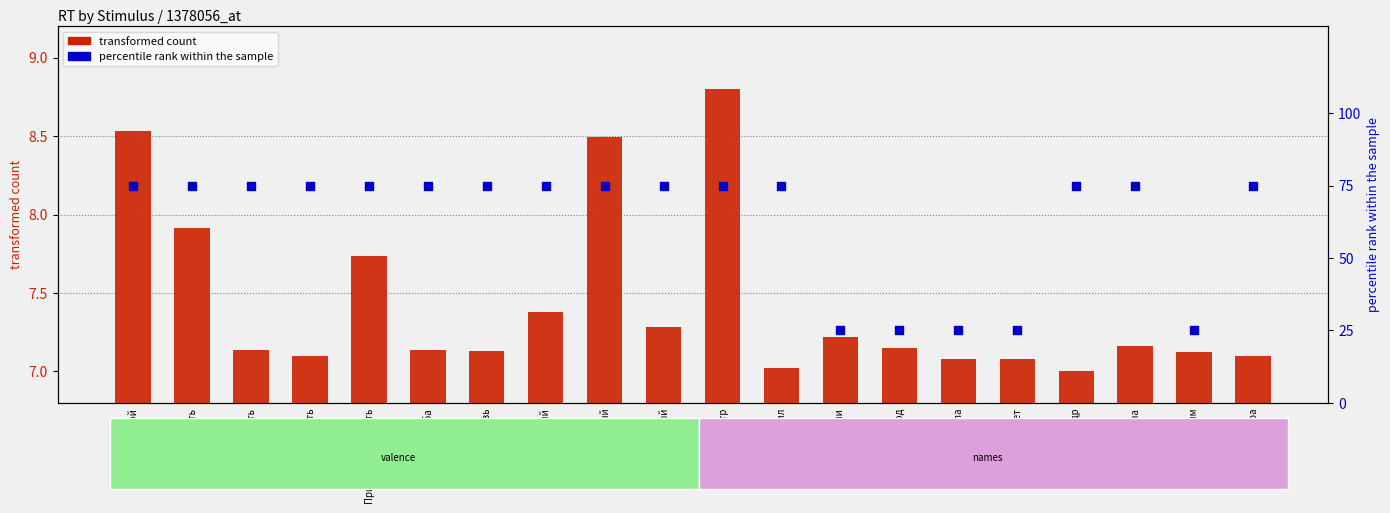

Is the value of transformed count at Ненависть greater than the value of percentile rank within the sample at Радость?

No